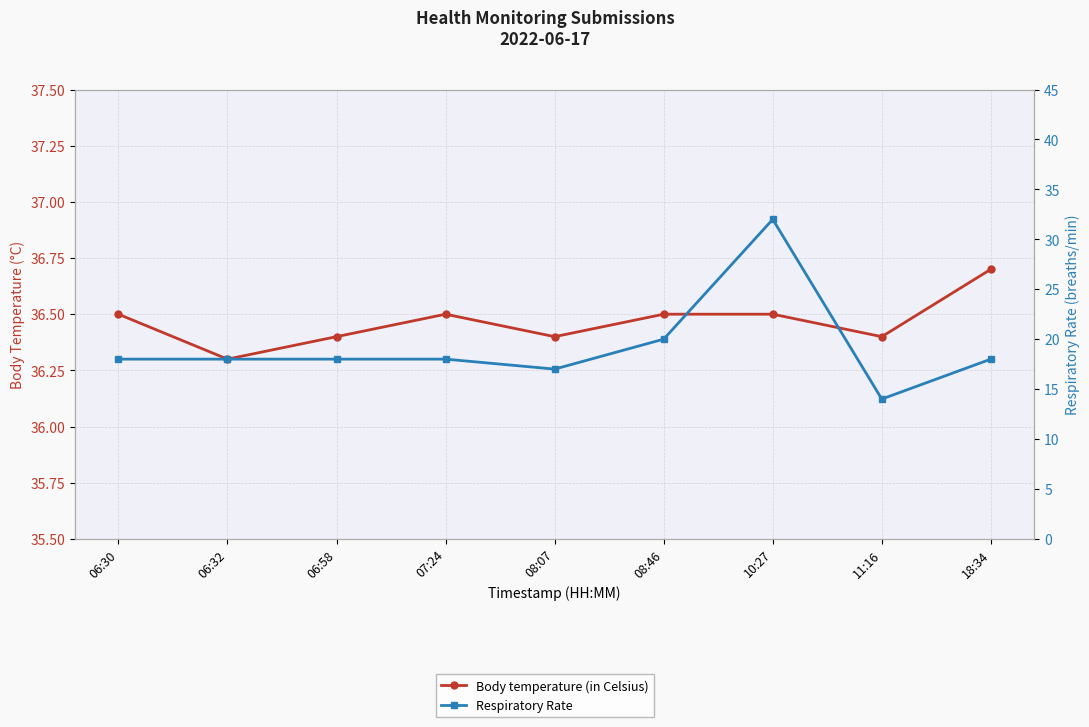

What is the difference between the second highest and second lowest values in the Respiratory Rate series?

3.0